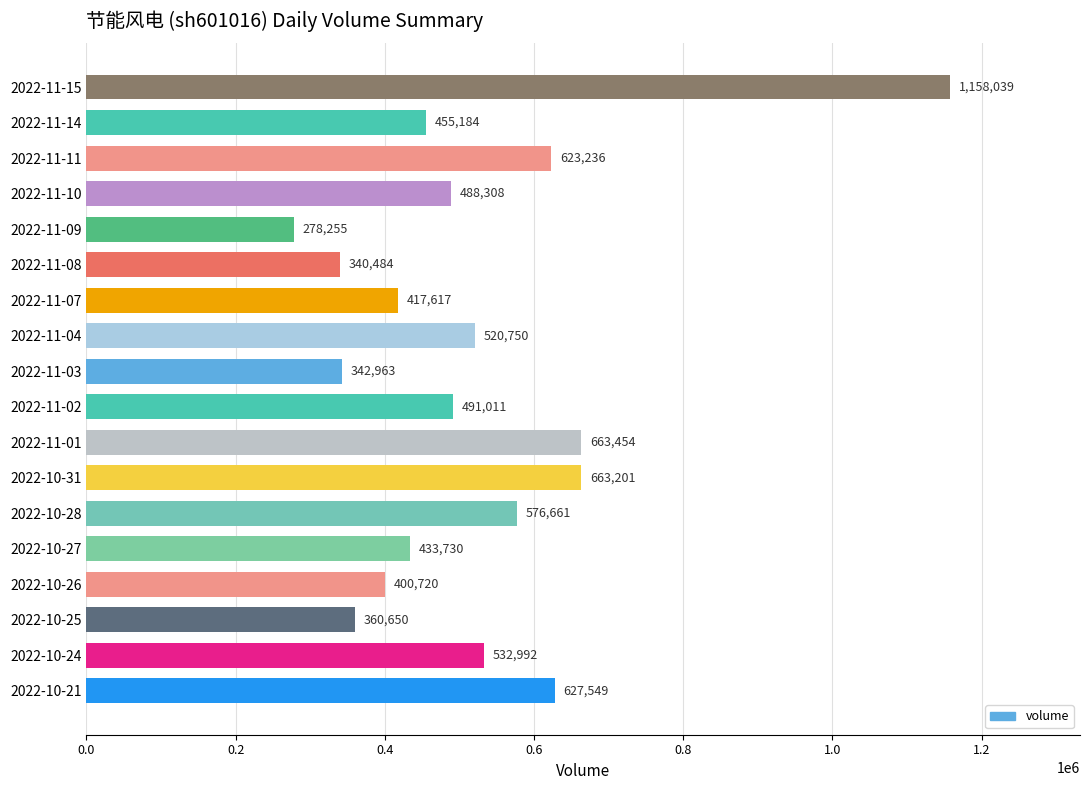

Reading bottom to top, list all the values displayed in this chart.

627549	532992	360650	400720	433730	576661	663201	663454	491011	342963	520750	417617	340484	278255	488308	623236	455184	1158039